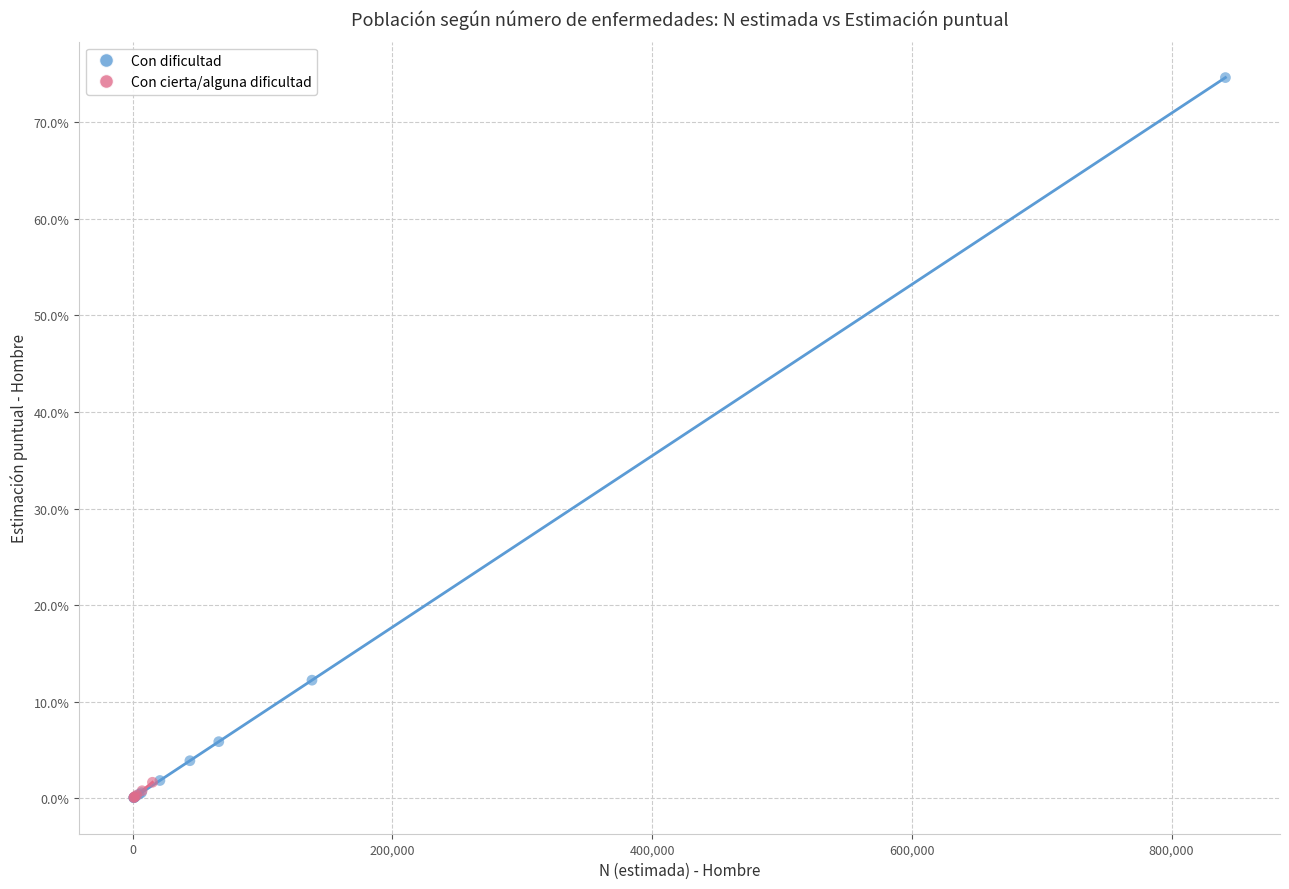

What are all the series names shown in the legend?

Con dificultad, Con cierta/alguna dificultad